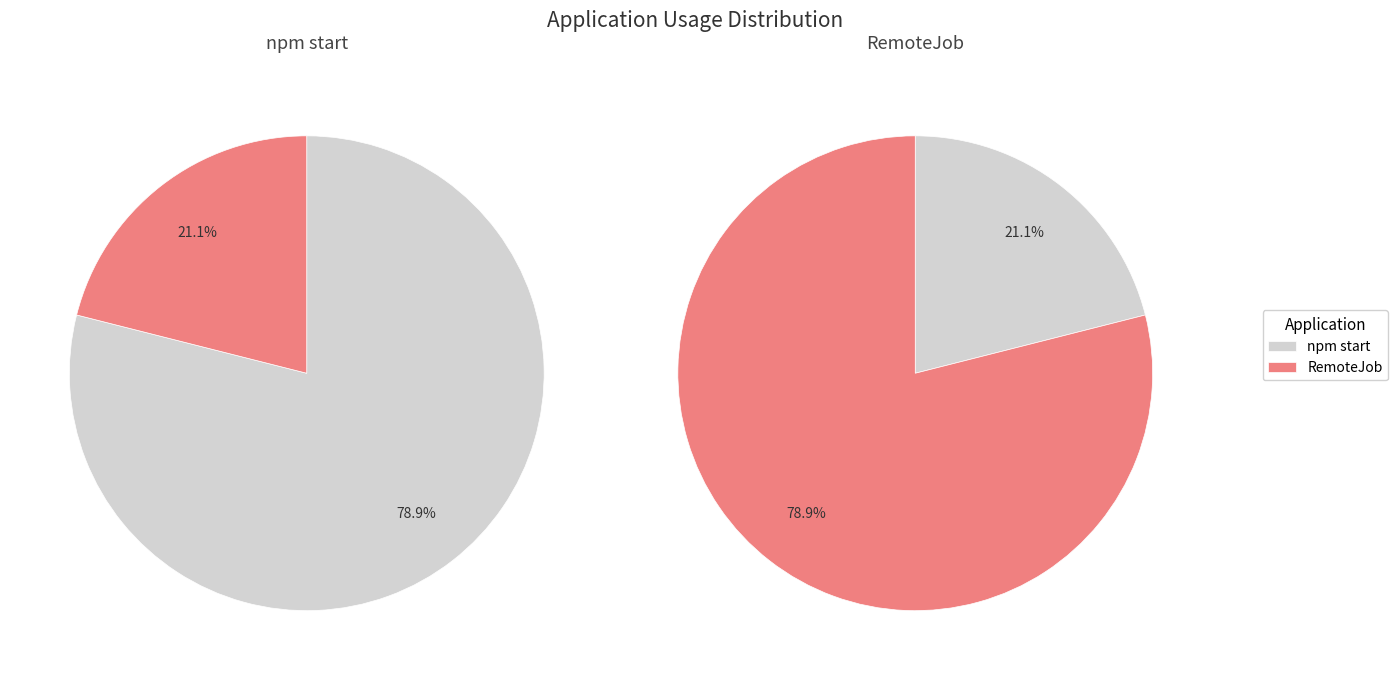

Is npm start the majority of the pie?

Yes